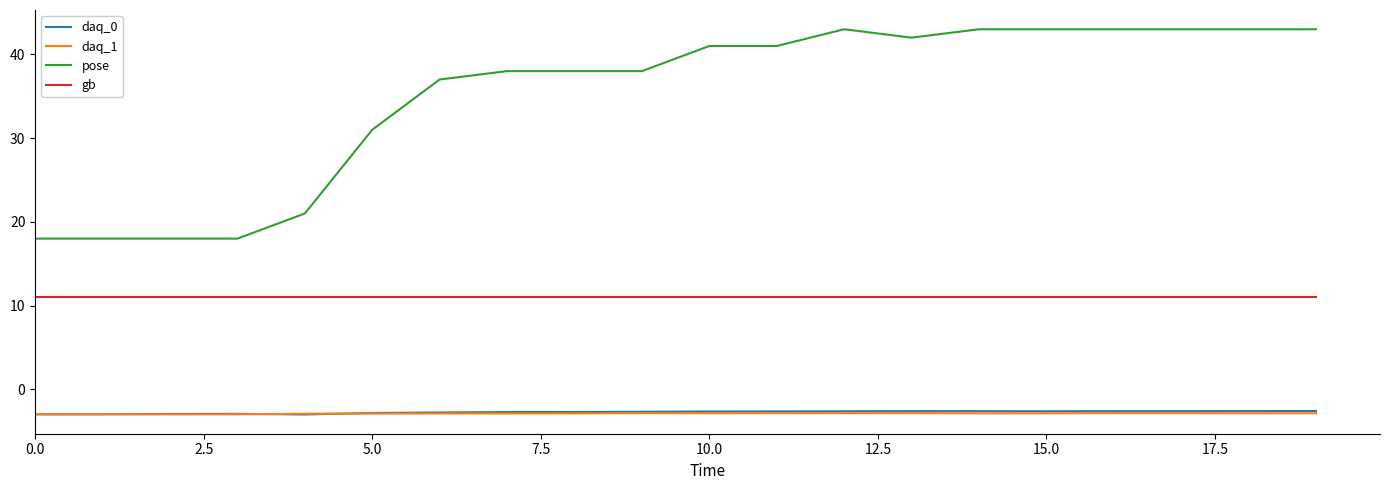

How many lines are shown in the chart?

4